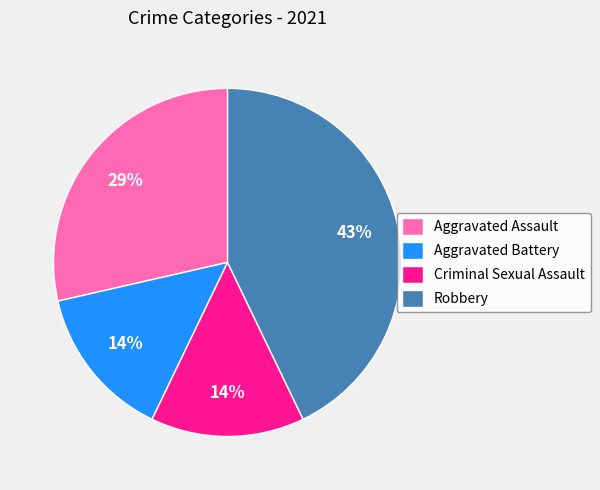

To the nearest percent, what percentage of the pie is Aggravated Assault?

29%